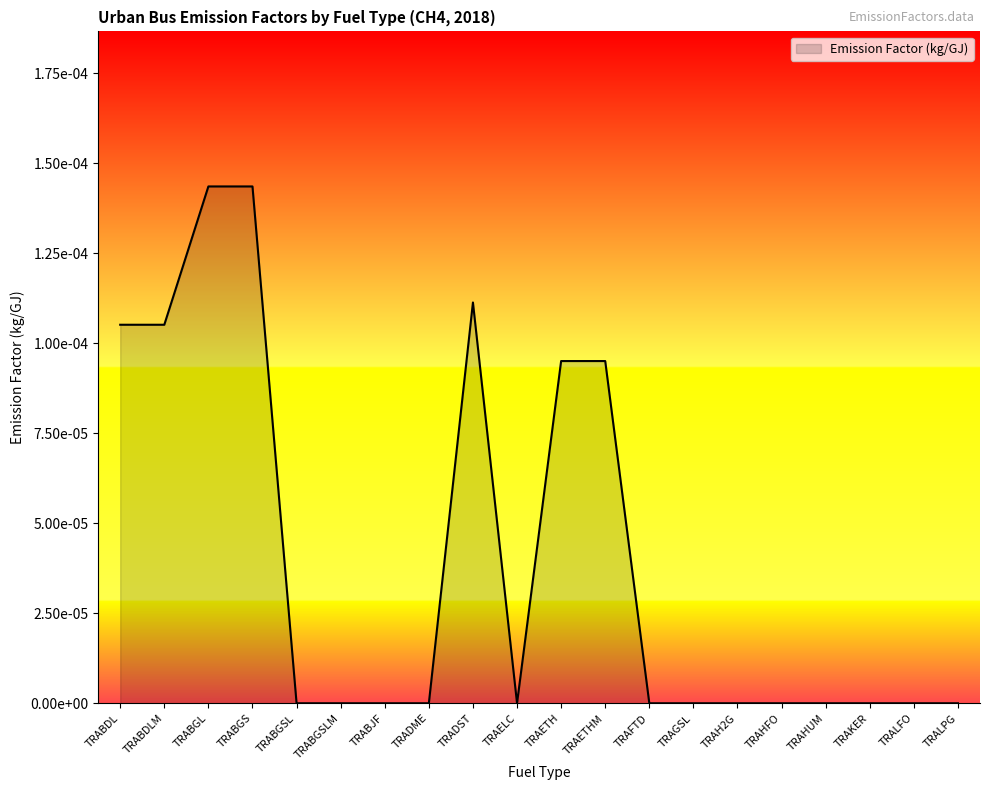

How many values are between 0 and 1?

20